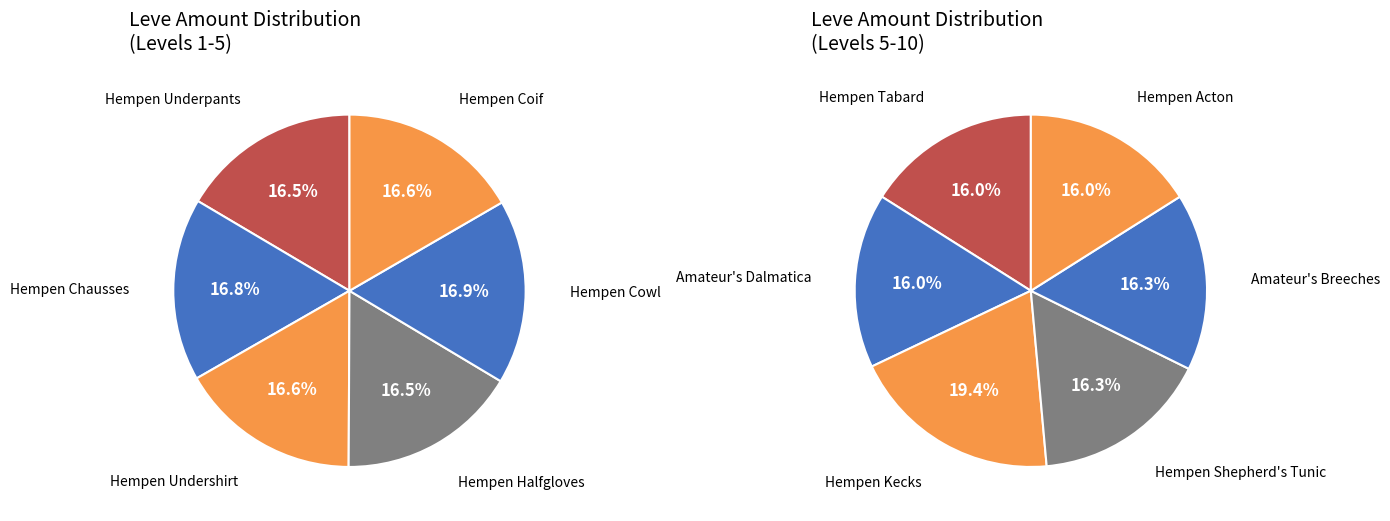

What percentage do Hempen Cowl and Amateur's Breeches together represent?

16.6%